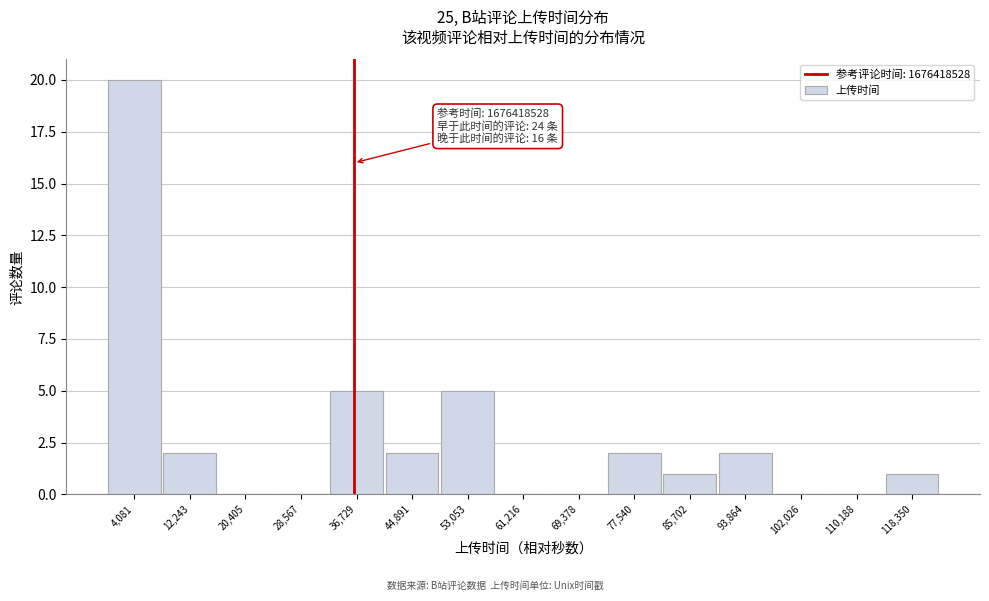

Over which range of the x-axis is the bar tallest?

0 to 8000